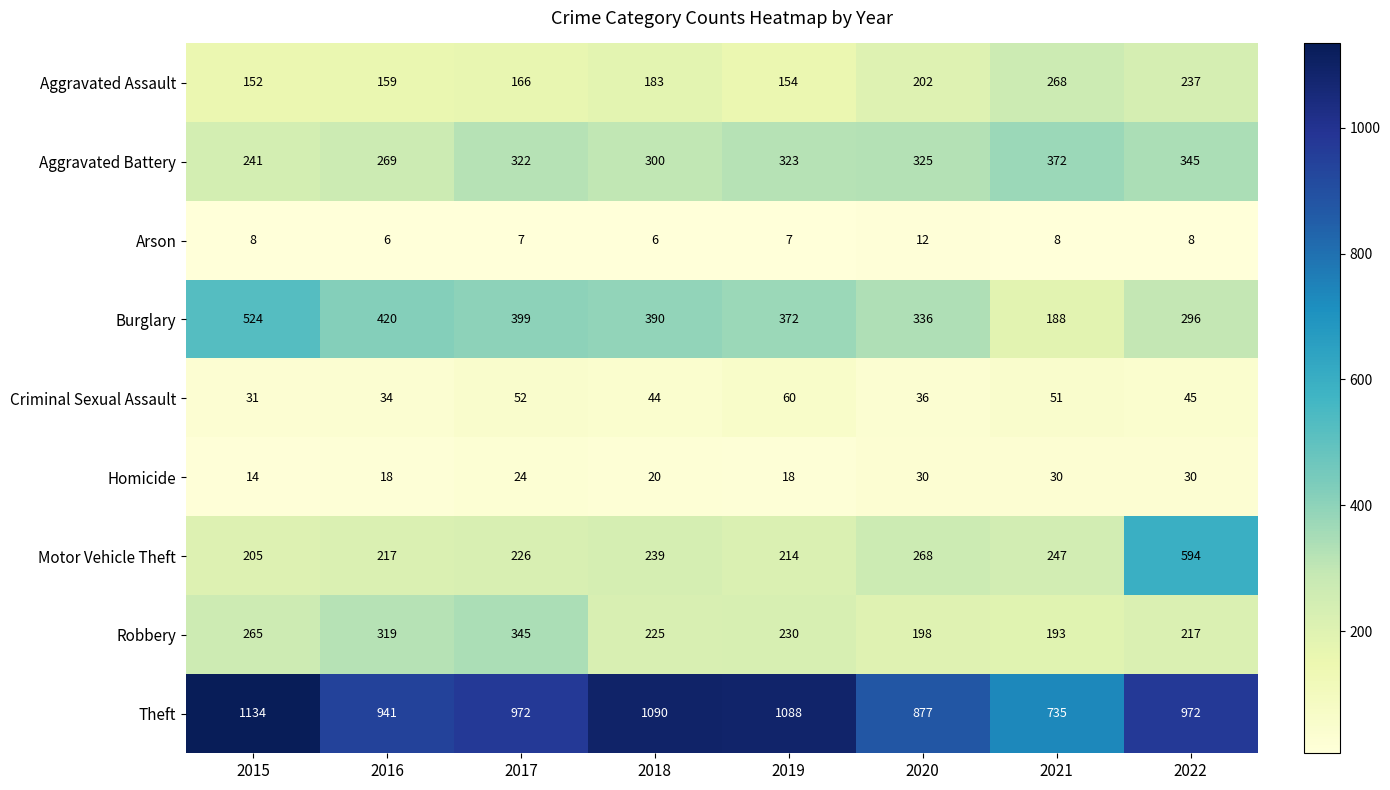

How many Aggravated Battery values are between 300 and 345?

5